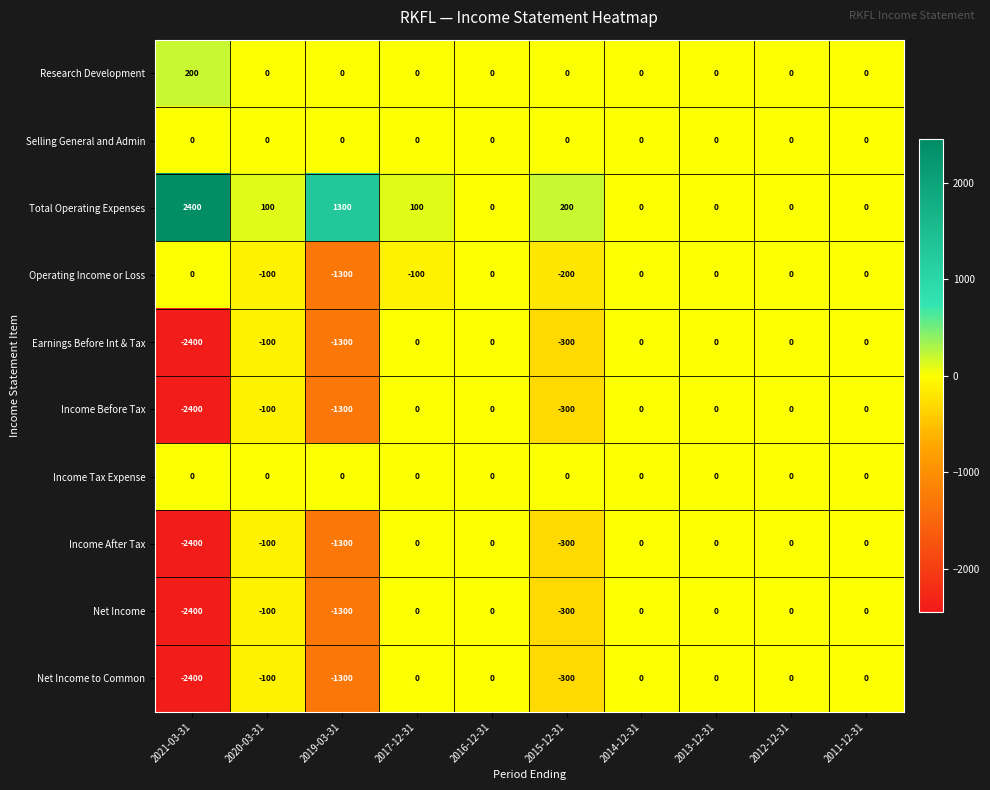

The Income After Tax series shows 908 at 2013-12-31. True or false?

False